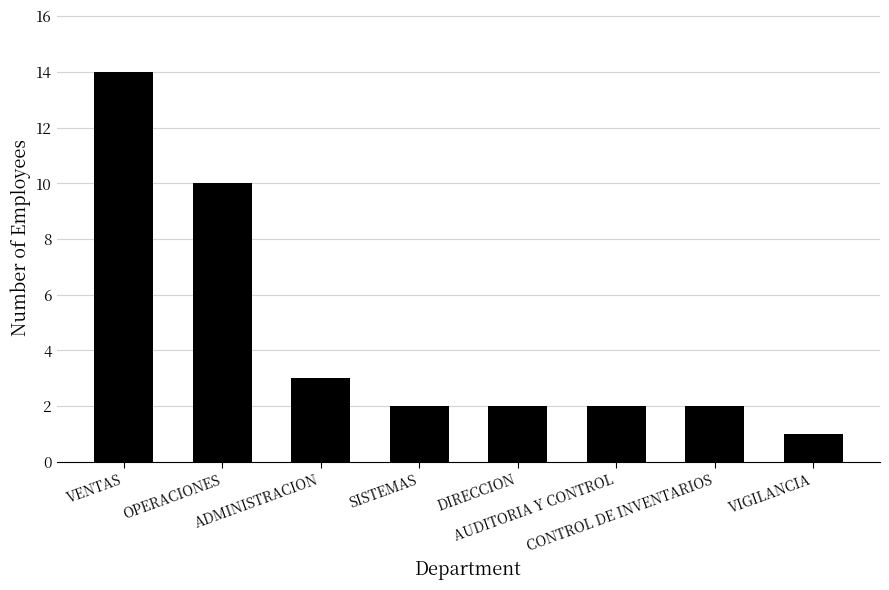

What is the change in value from VENTAS to DIRECCION?

-12